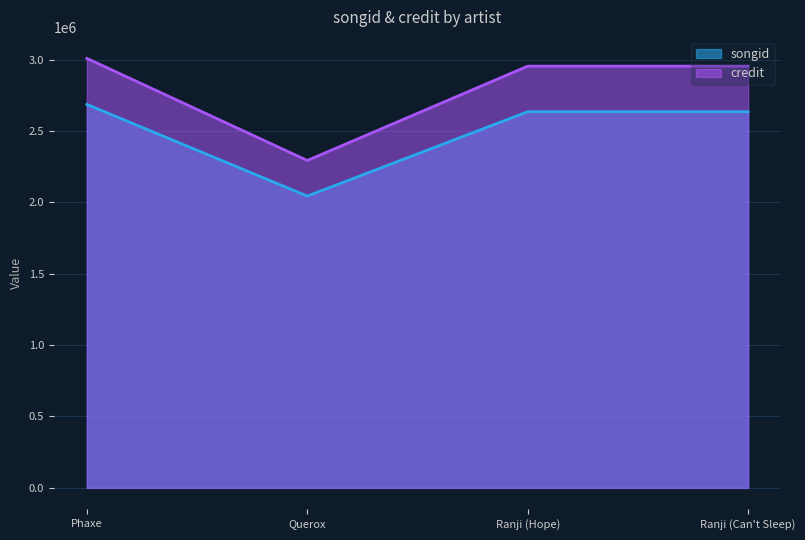

How many values in the songid series are below 2634653?

2